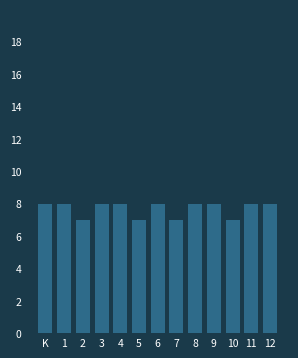

Reading left to right, transcribe all the data shown in this chart.

8	8	7	8	8	7	8	7	8	8	7	8	8